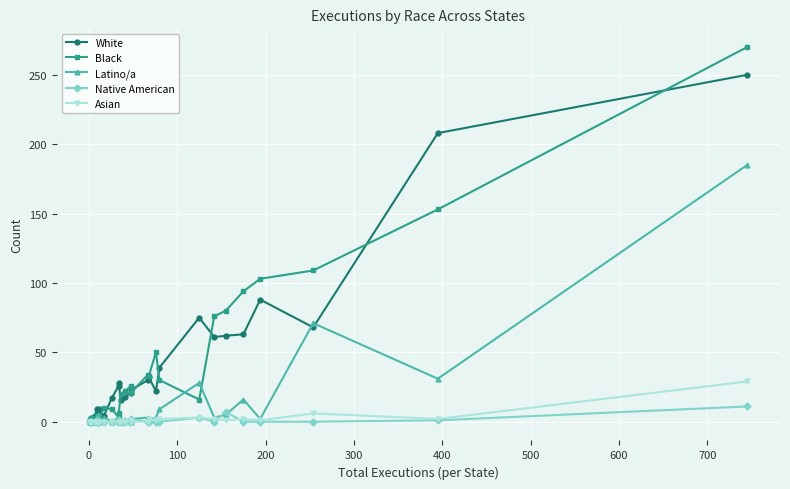

Which series has the largest range (max minus min)?

Black